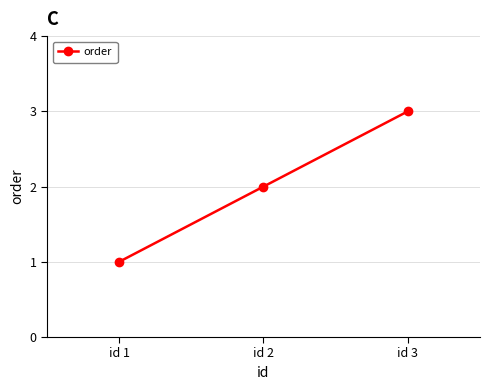

Which has a higher value, id 2 or id 1?

id 2